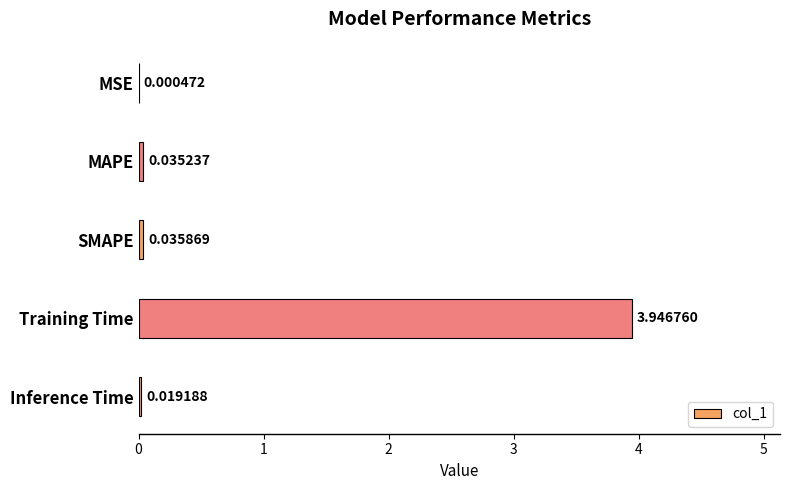

What is the sum of all values?

4.0